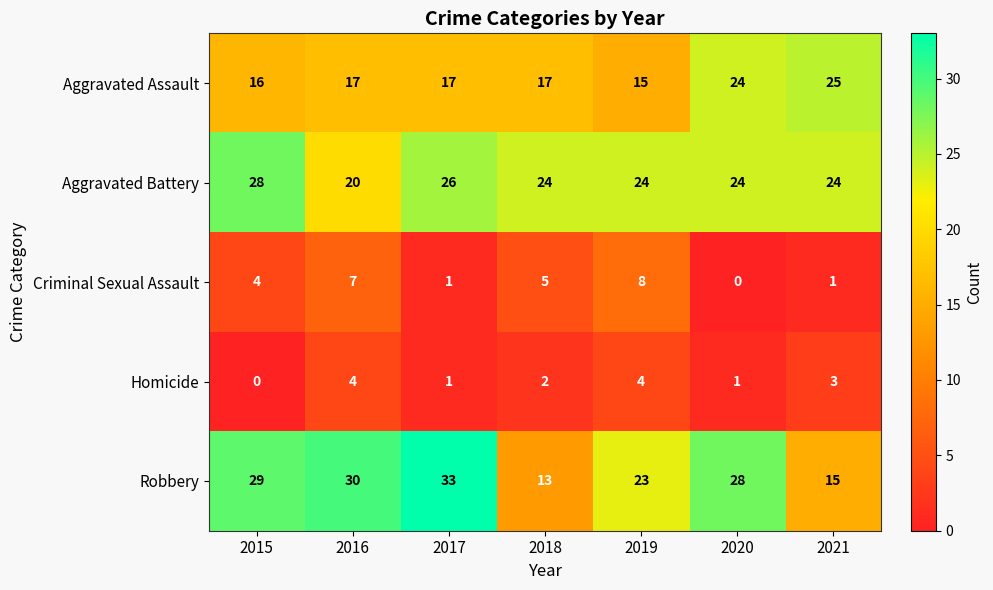

True or false: Robbery has a value of 23 at 2018.

False